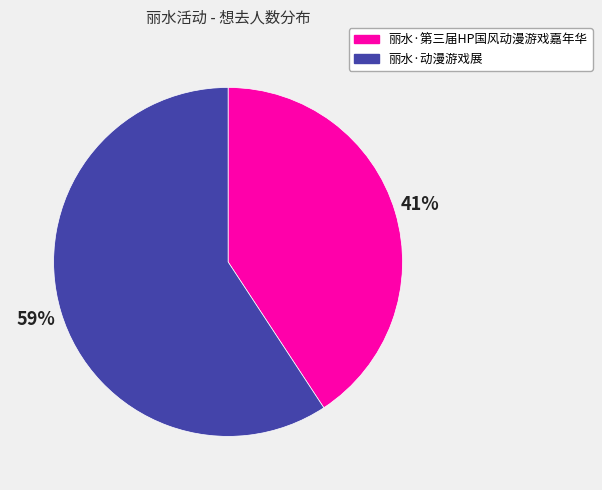

The 丽水·第三届HP国风动漫游戏嘉年华 slice represents 41% of the pie. True or false?

True